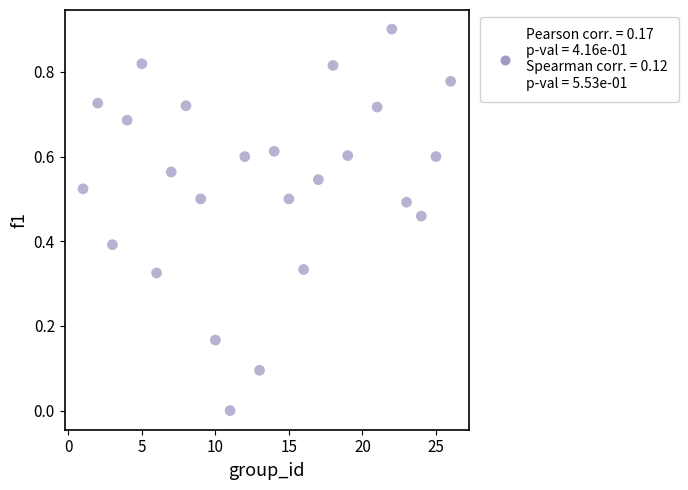

What is the range of X values (max minus min)?

25.0